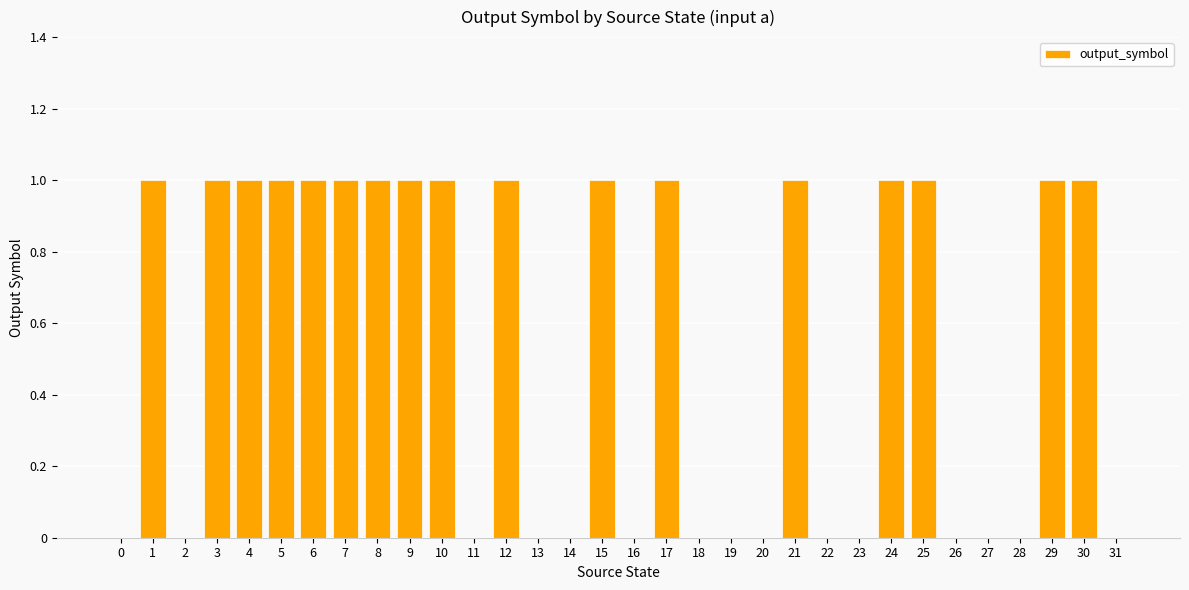

The chart shows a value of 1 at 8. True or false?

True